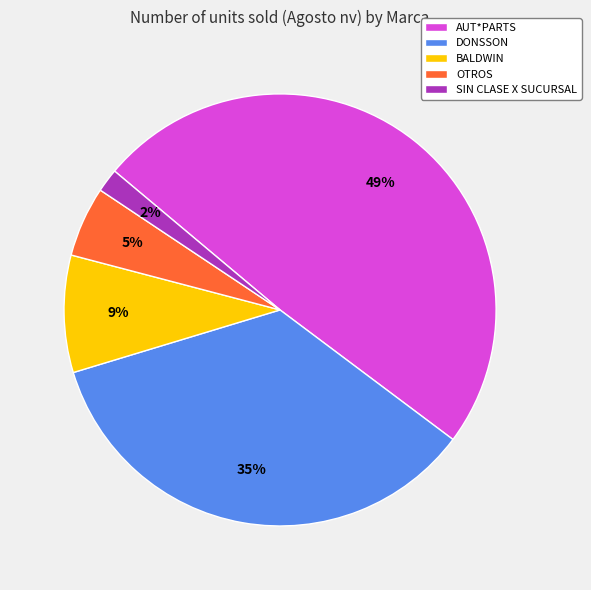

To the nearest percent, what is the difference between the largest and smallest slice percentages?

47%